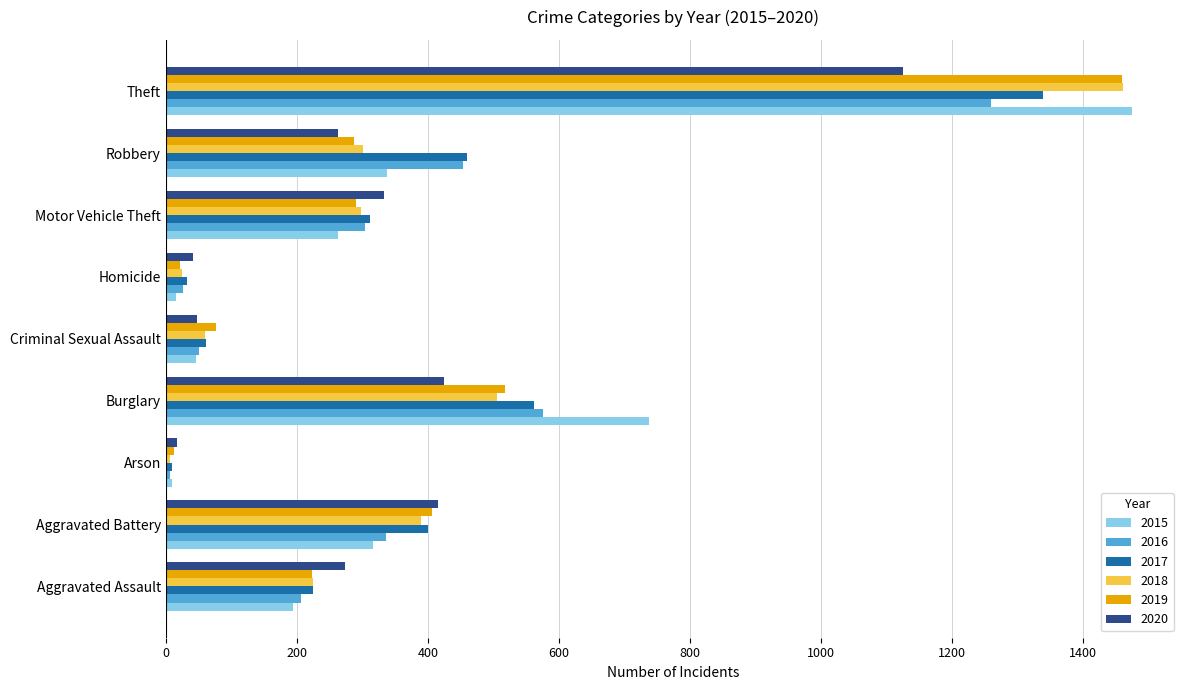

What is the sum of all 2017 values?

3401